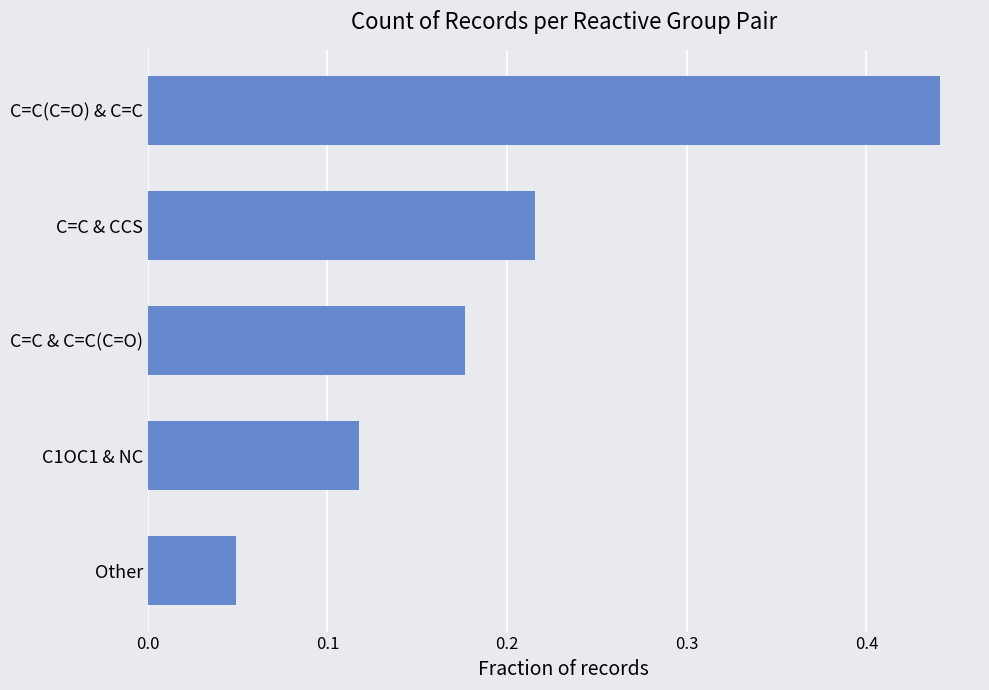

Between C1OC1 & NC and C=C & CCS, which is larger?

C=C & CCS